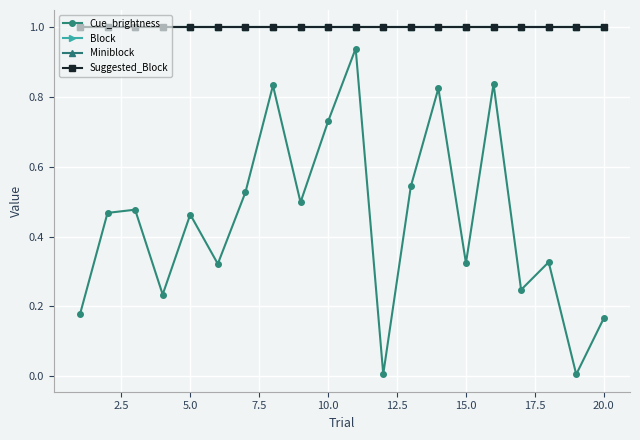

True or false: Suggested_Block and Cue_brightness cross at least once.

False